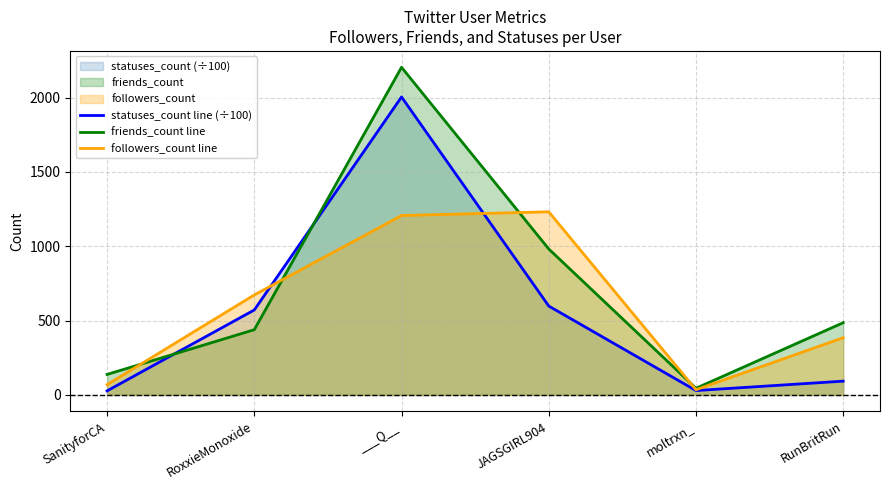

Where is friends_count line nearest to the value 1124?

JAGSGIRL904